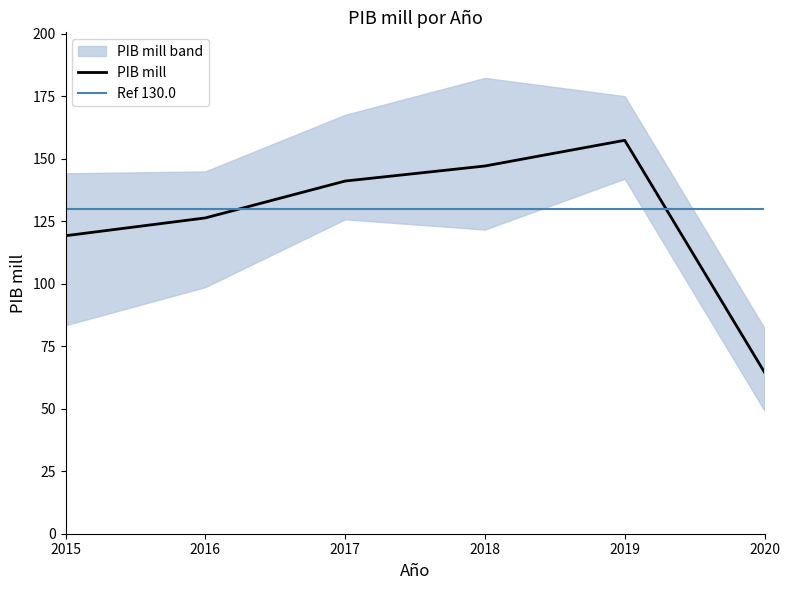

Is it true that the value at 2017 is 141.1?

True